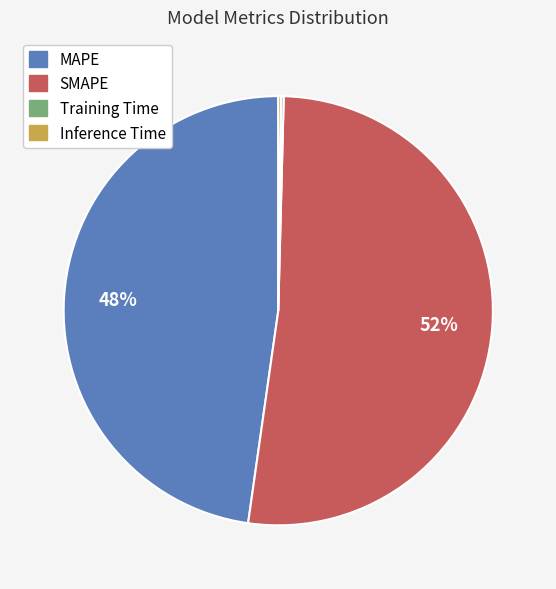

Is it true that SMAPE is 60% of the pie?

False